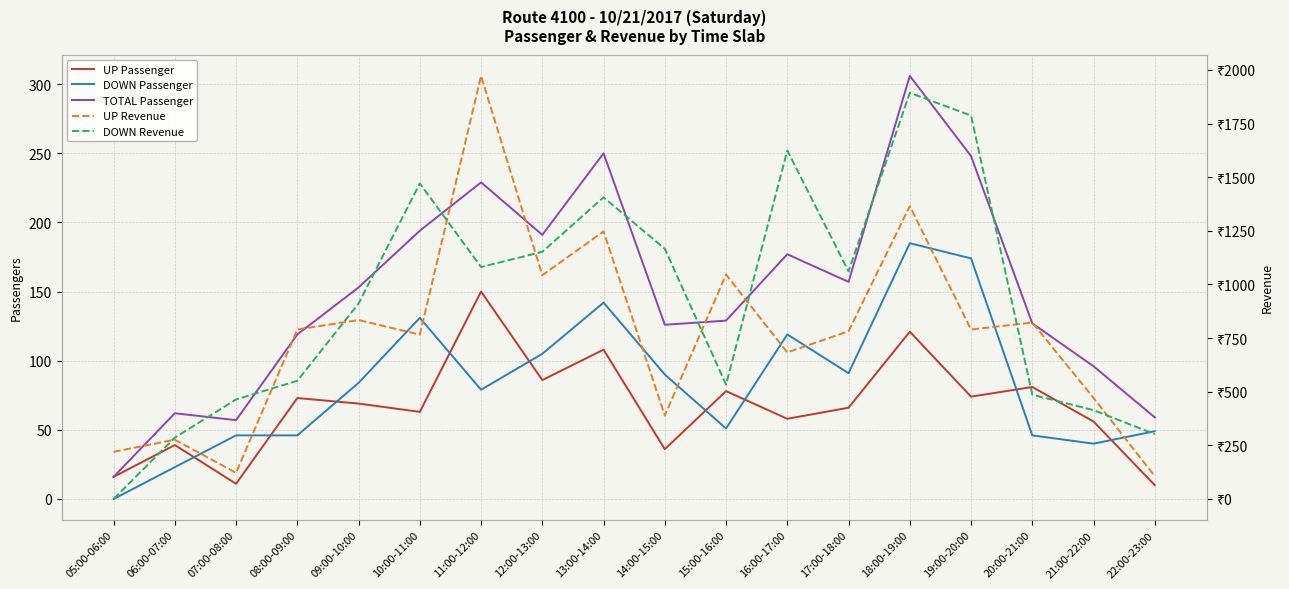

What is the difference between the second highest and minimum values in the TOTAL Passenger series?

234